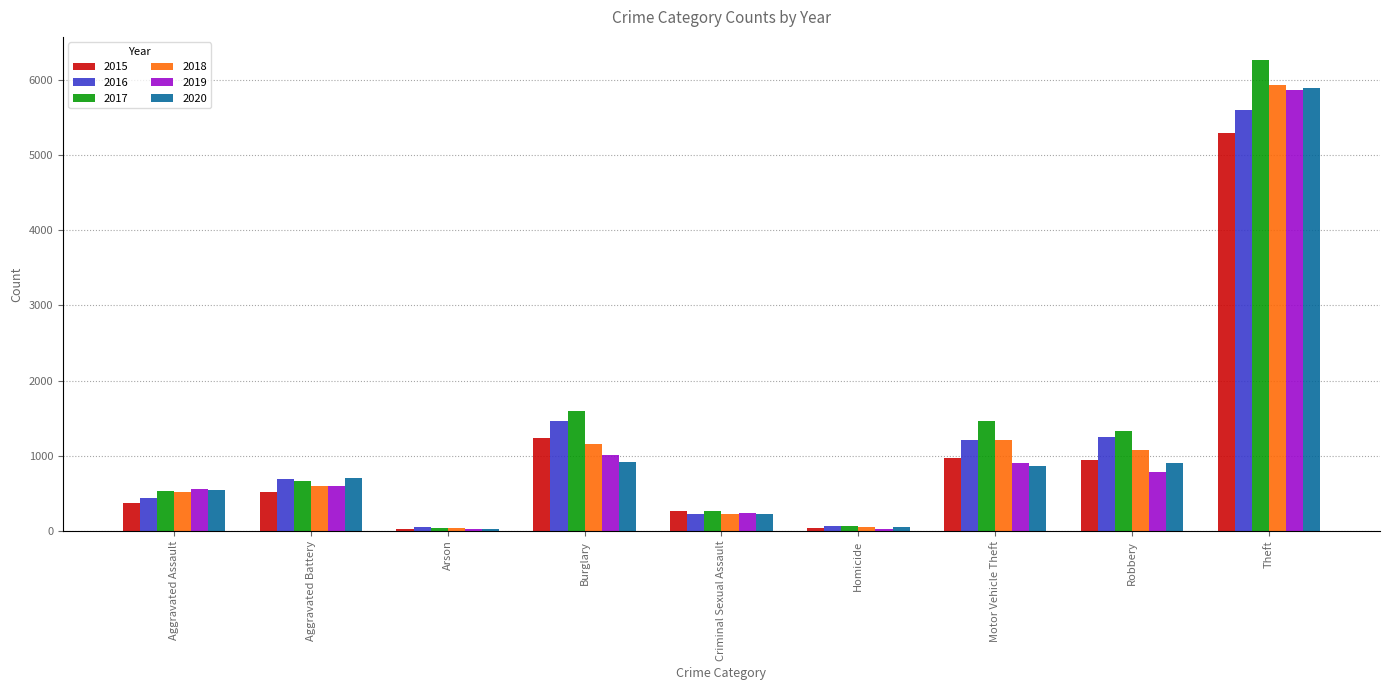

What is the average value of the 2015 series?

1073